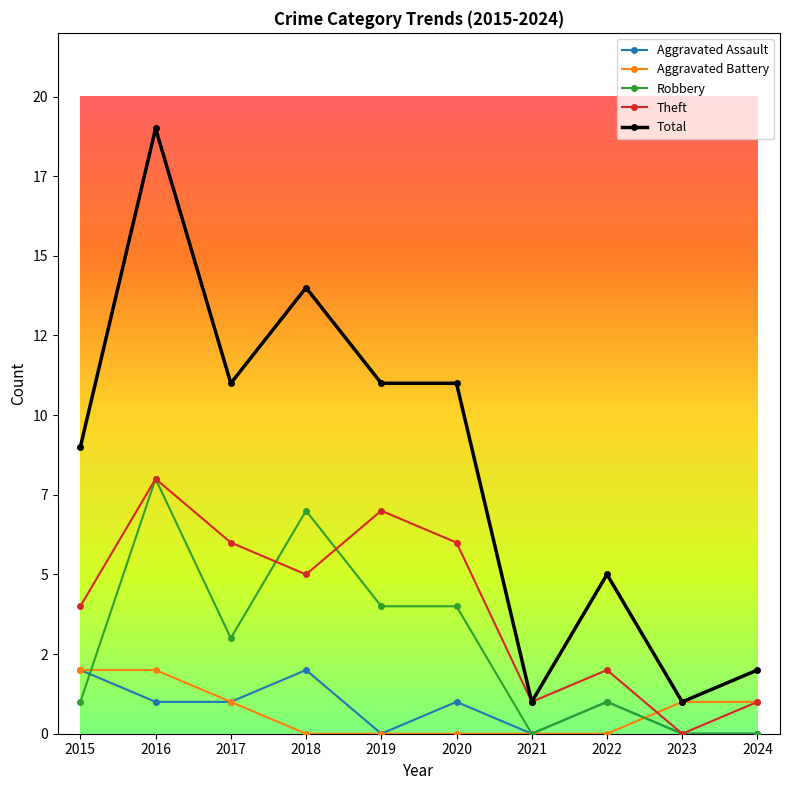

What is the highest value of the Aggravated Battery series?

2